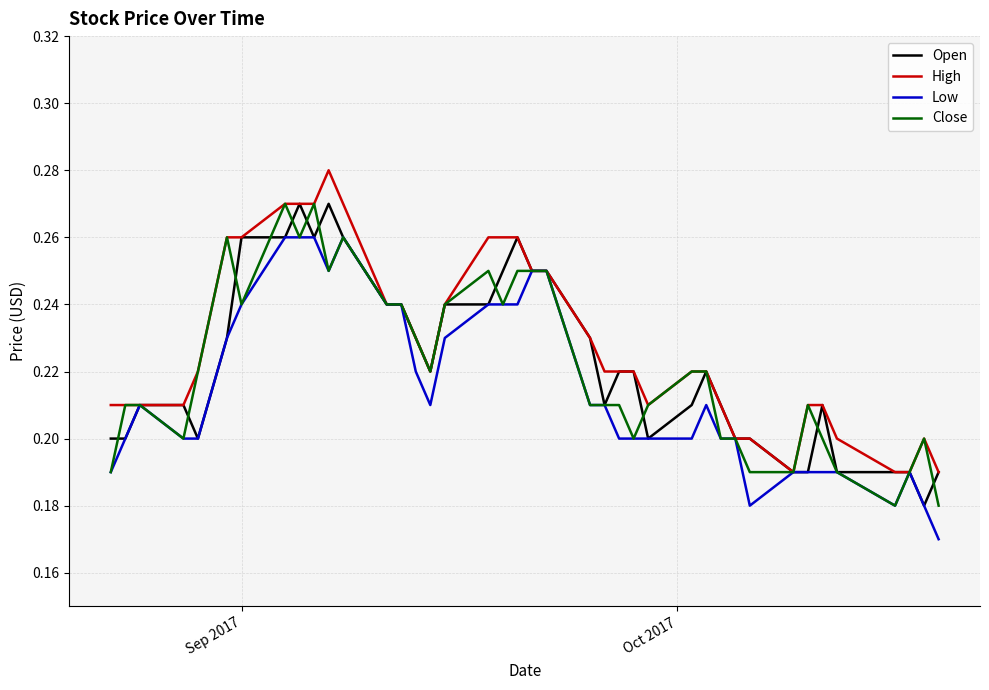

What are all the series names shown in the legend?

Open, High, Low, Close